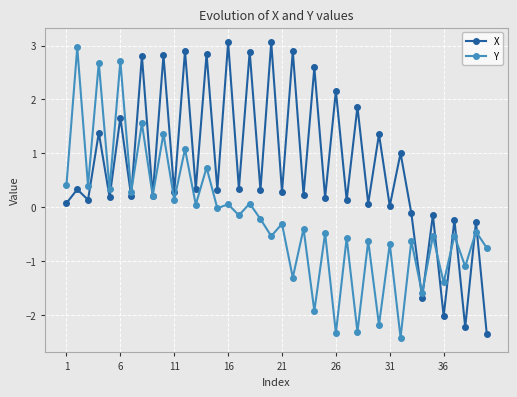

How many interior local peaks does the X series have?

19